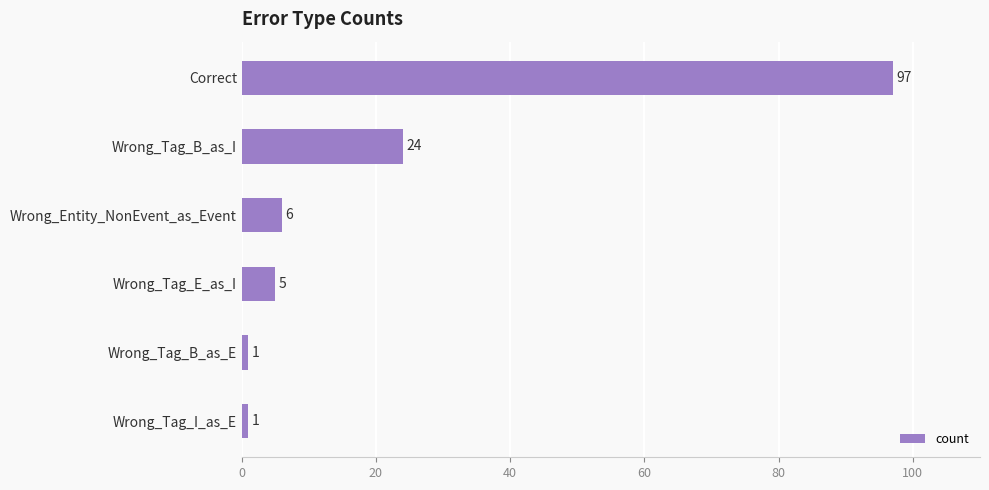

How many data points does each series have?

6